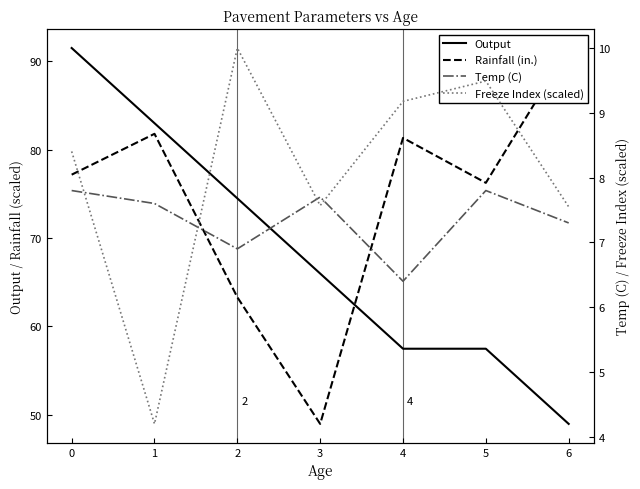

True or false: Temp (C) has more than 2 points higher than both neighbors.

False